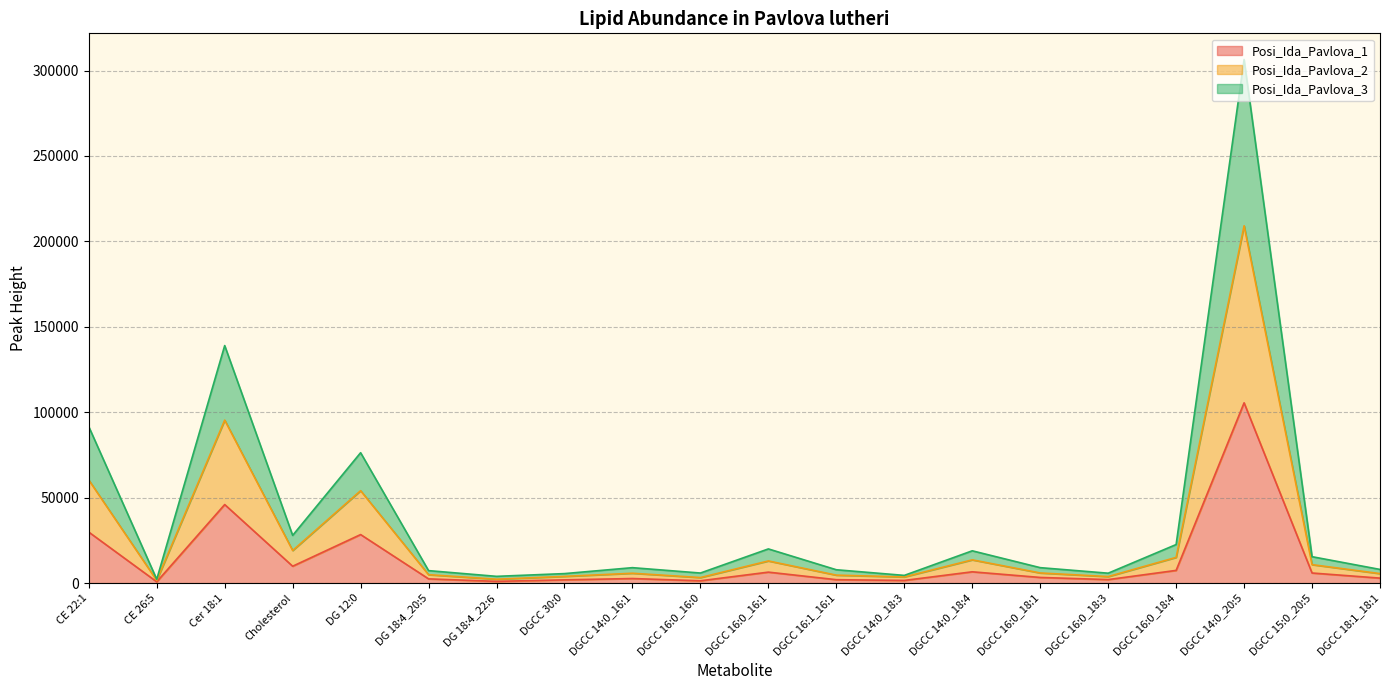

At which category is the sum across all series the highest?

DGCC 14:0_20:5